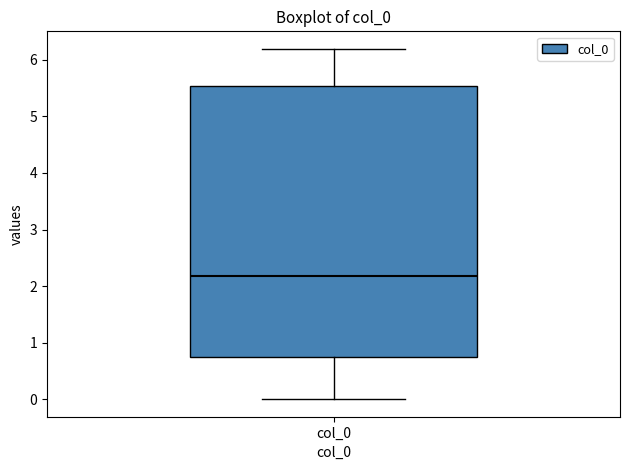

Read this box plot against the y-axis: the position of the median line, the range covered by the box, and the ends of both whiskers. The values are not printed on the chart, so give them approximately, as read against the axis.

median 2.2, box 0.7 to 5.5, whiskers 0.0 to 6.2